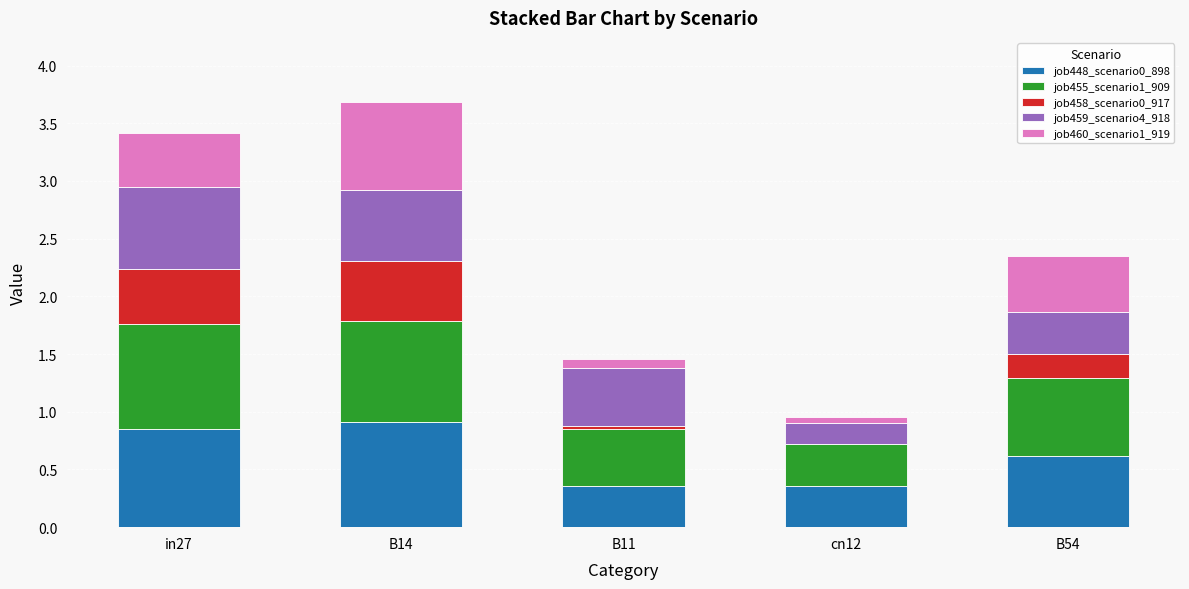

What is the highest value of the job448_scenario0_898 series?

0.9